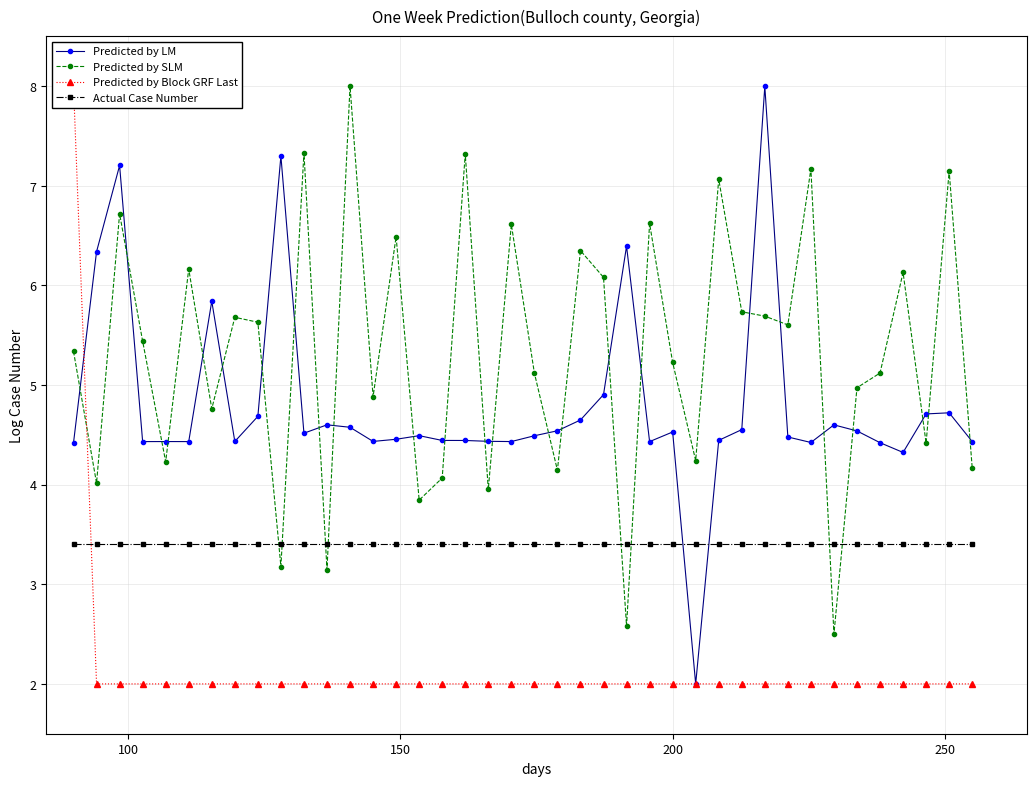

True or false: Predicted by SLM has more than 2 points higher than both neighbors.

True